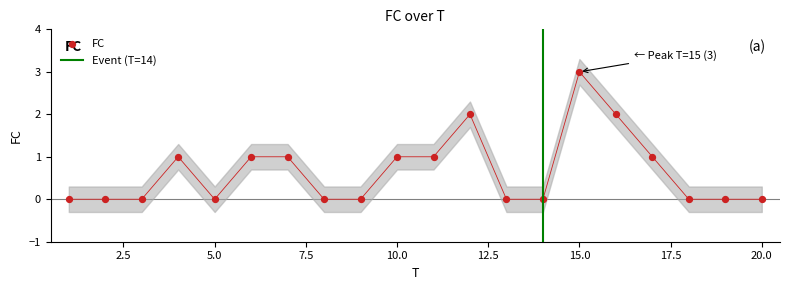

Which has a higher value, 13 or 8?

13